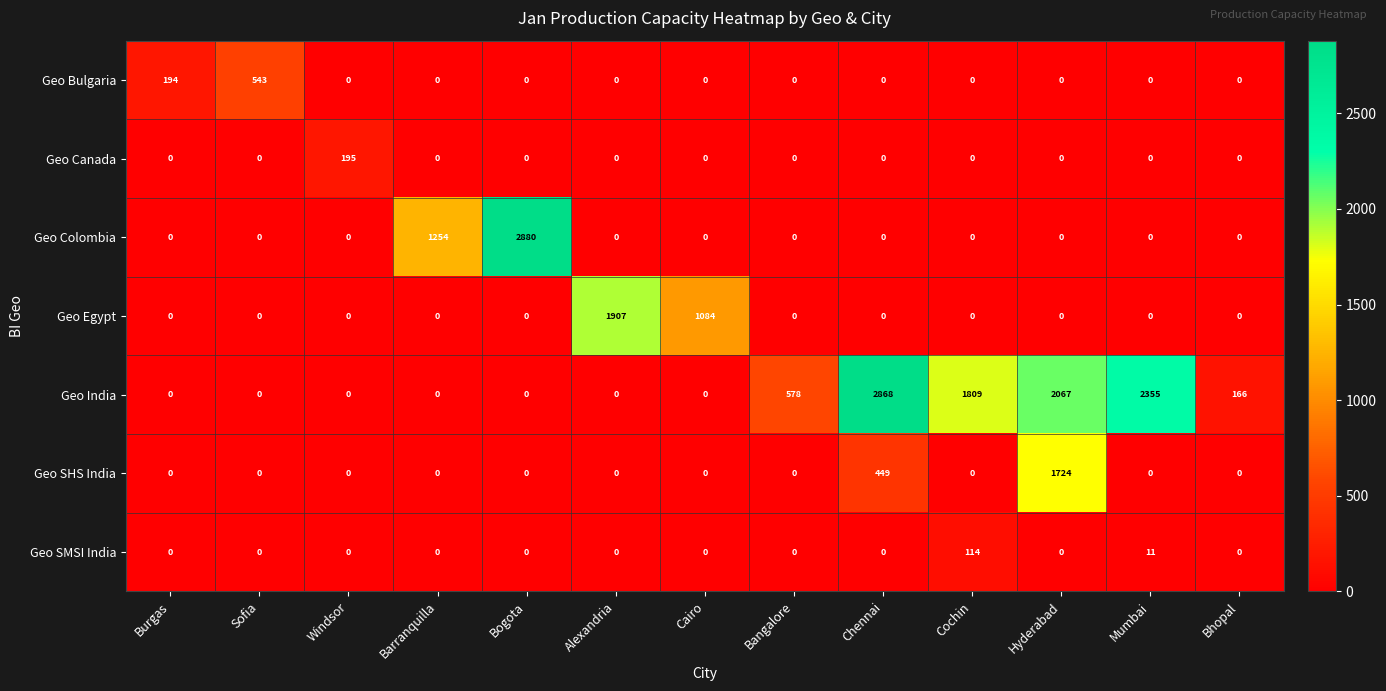

What is the sum of all Geo SHS India values?

2173